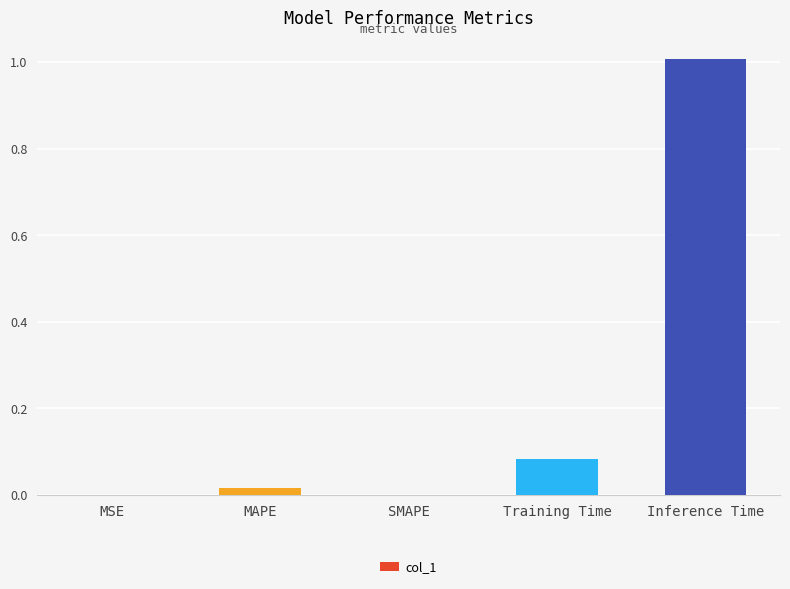

The value at SMAPE is -0.5. True or false?

False